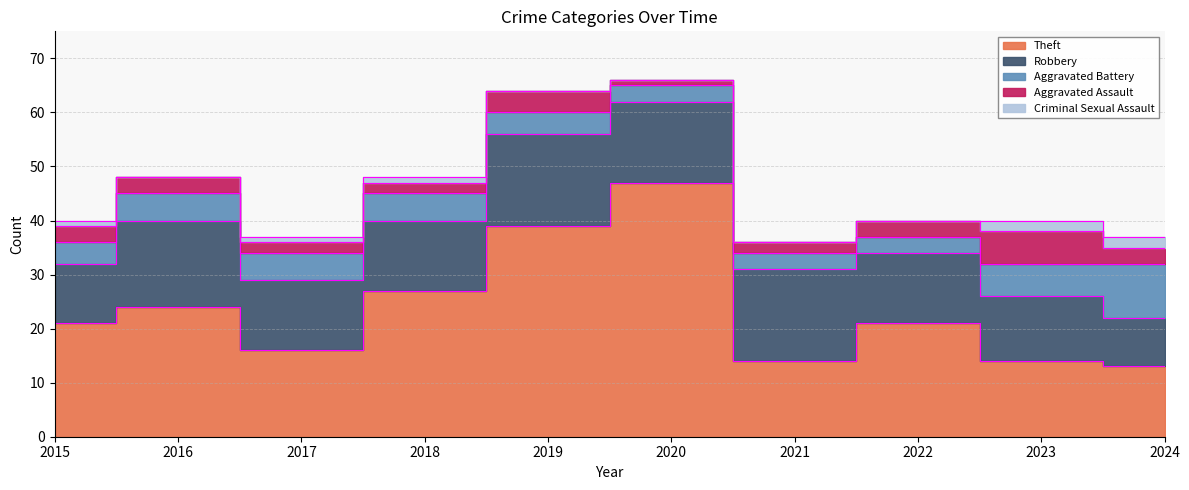

What is the maximum value for Aggravated Battery?

10